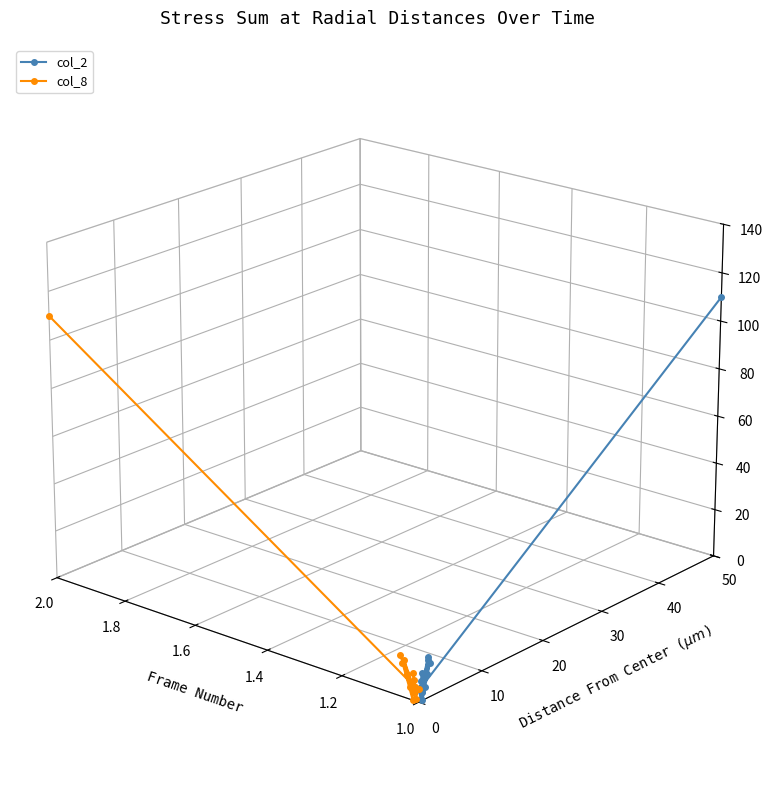

Which series has the widest spread of values?

col_2